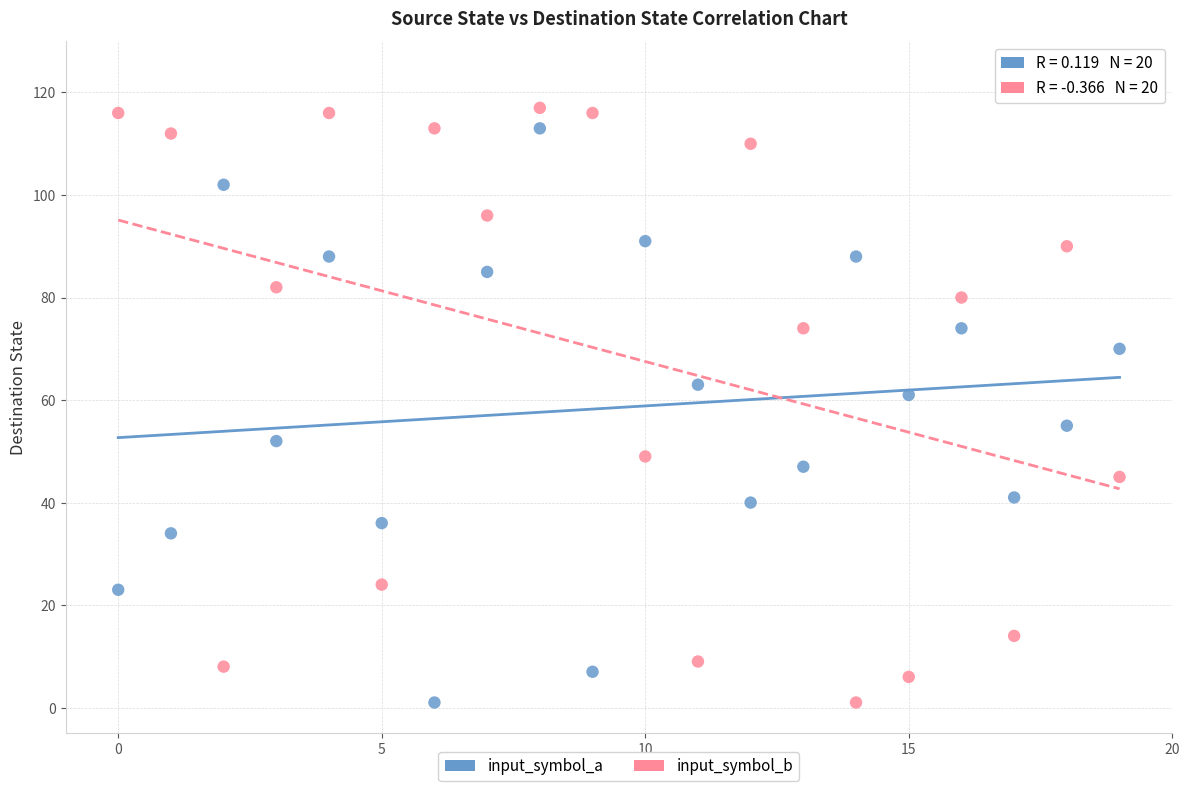

Which series has the largest Y range (max minus min)?

input_symbol_b